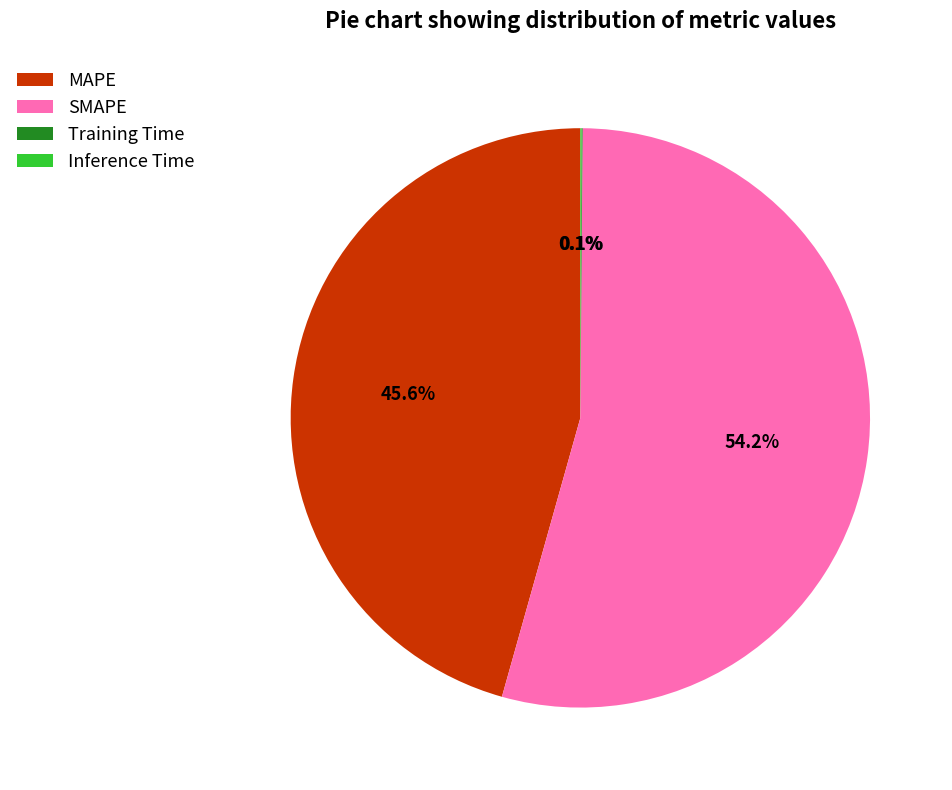

What percentage is the MAPE slice, to the nearest percent?

46%